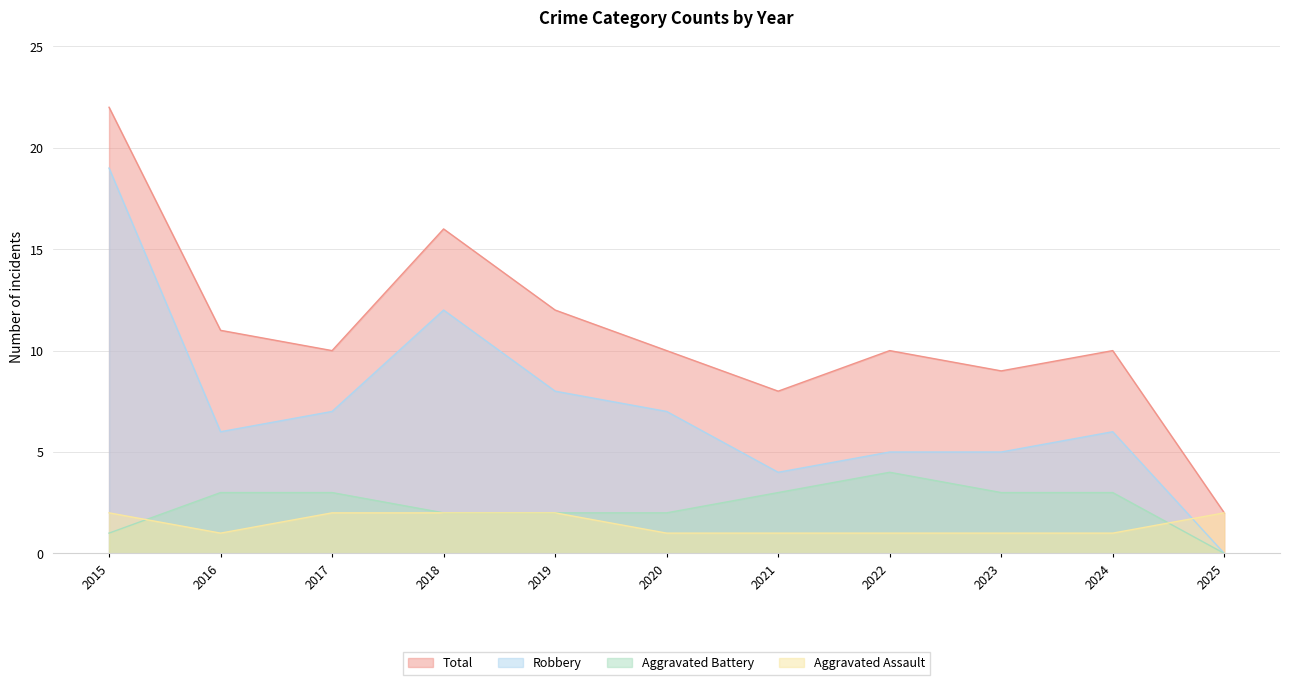

True or false: Robbery and Aggravated Assault cross at least once.

True